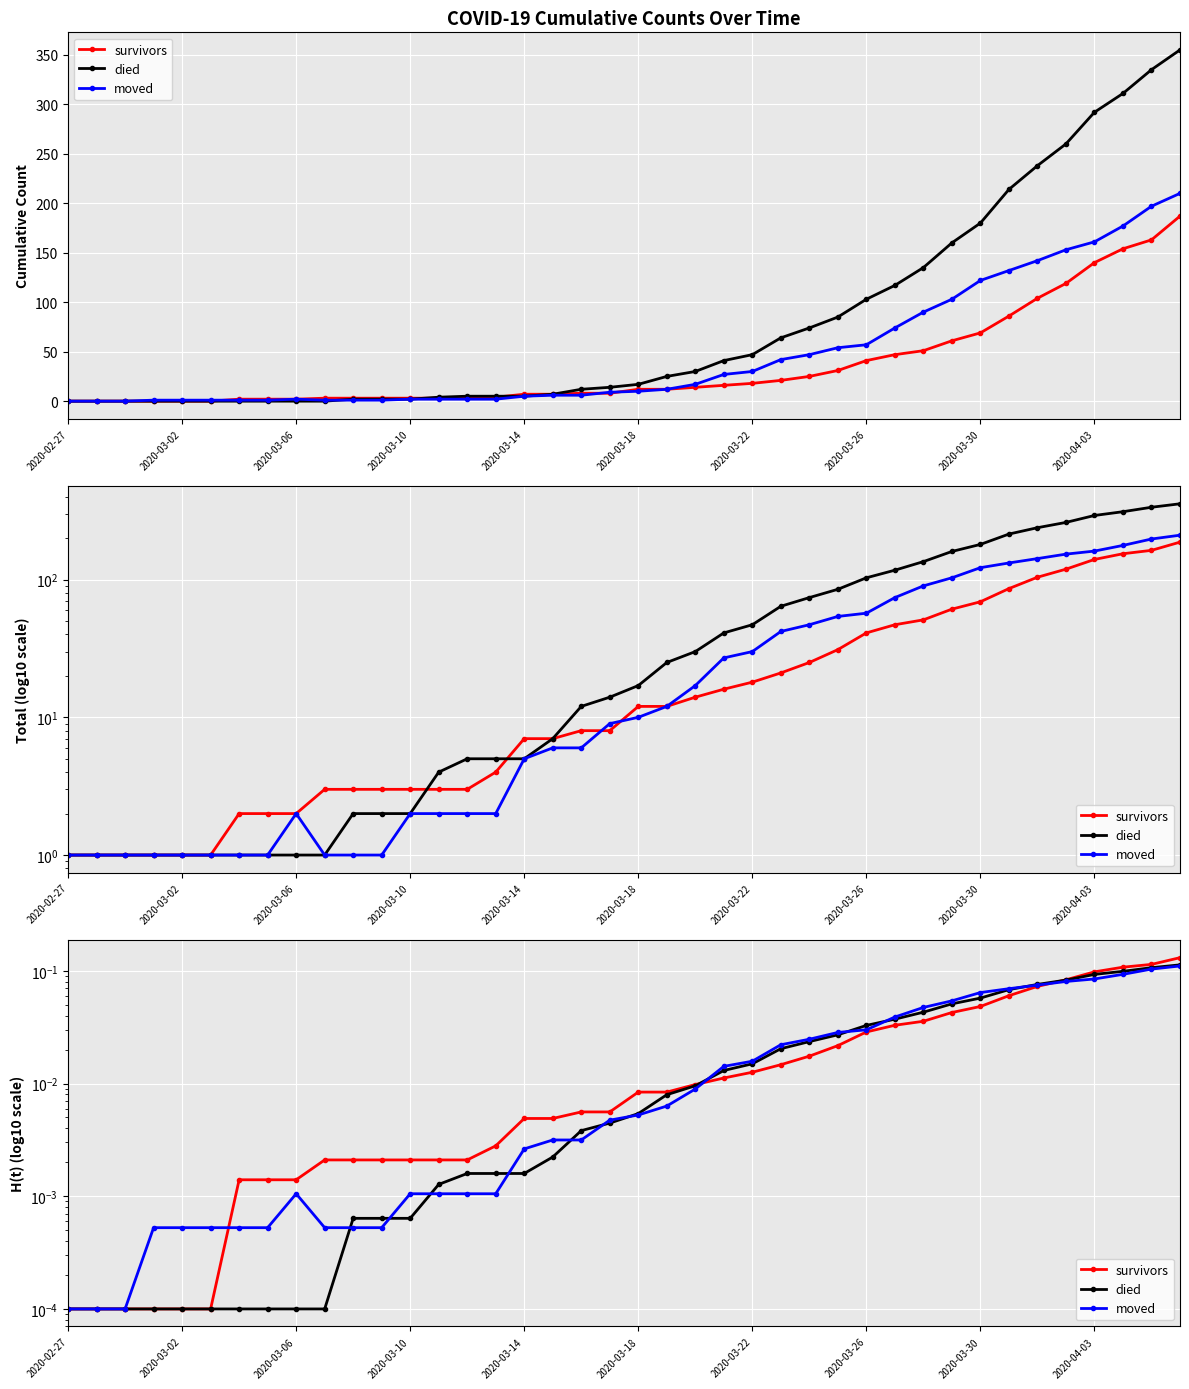

Reading left to right, transcribe all the data shown in this chart.

survivors: 0.0	0.0	0.0	0.0	0.0	0.0	0.0	0.0	0.0	0.0	0.0	0.0	0.0	0.0	0.0	0.0	0.0	0.0	0.0	0.0	0.0	0.0	0.0	0.0	0.0	0.0	0.0	0.0	0.0	0.0	0.0	0.0	0.0	0.1	0.1	0.1	0.1	0.1	0.1	0.1
died: 0.0	0.0	0.0	0.0	0.0	0.0	0.0	0.0	0.0	0.0	0.0	0.0	0.0	0.0	0.0	0.0	0.0	0.0	0.0	0.0	0.0	0.0	0.0	0.0	0.0	0.0	0.0	0.0	0.0	0.0	0.0	0.1	0.1	0.1	0.1	0.1	0.1	0.1	0.1	0.1
moved: 0.0	0.0	0.0	0.0	0.0	0.0	0.0	0.0	0.0	0.0	0.0	0.0	0.0	0.0	0.0	0.0	0.0	0.0	0.0	0.0	0.0	0.0	0.0	0.0	0.0	0.0	0.0	0.0	0.0	0.0	0.0	0.1	0.1	0.1	0.1	0.1	0.1	0.1	0.1	0.1